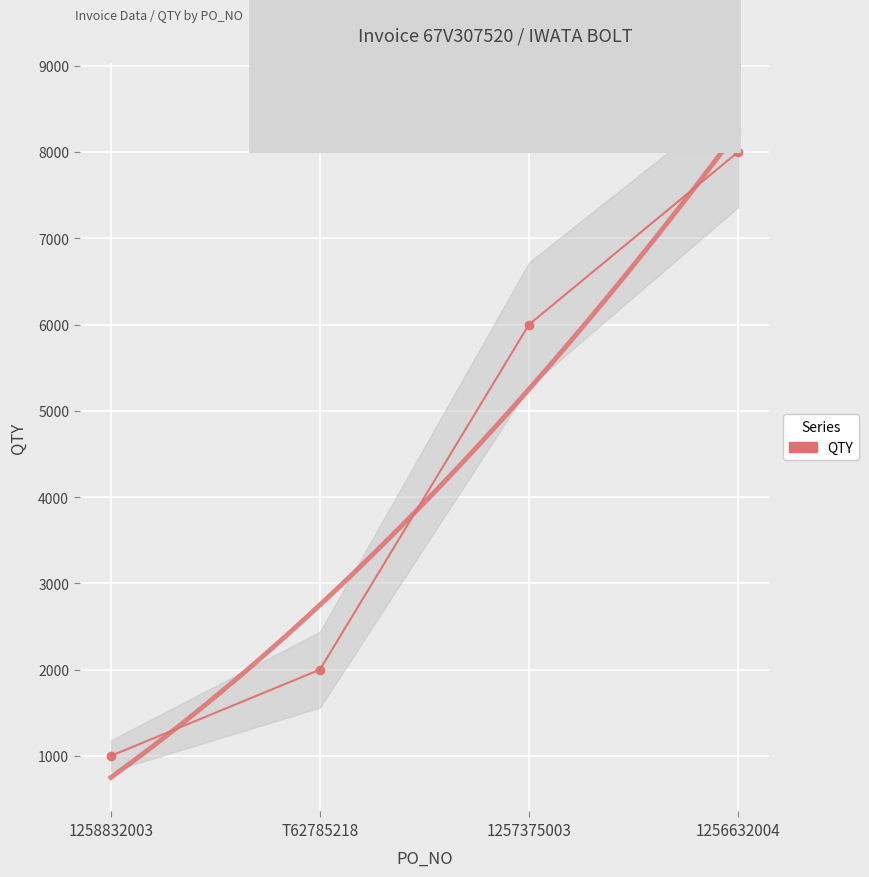

The value at 1256632004 is 8000. True or false?

True